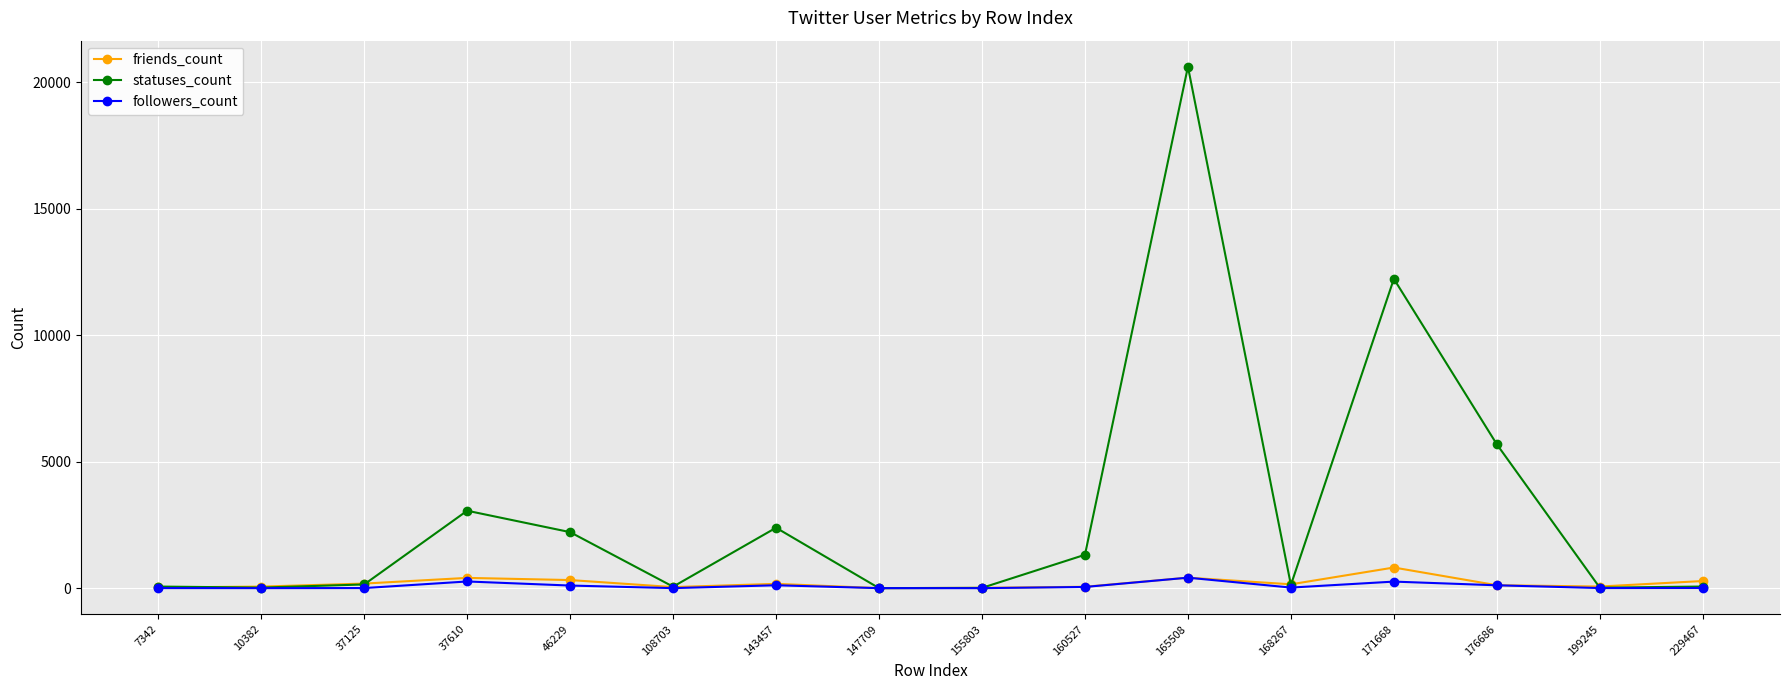

What is the value of the friends_count point at the 14th from the left?

116